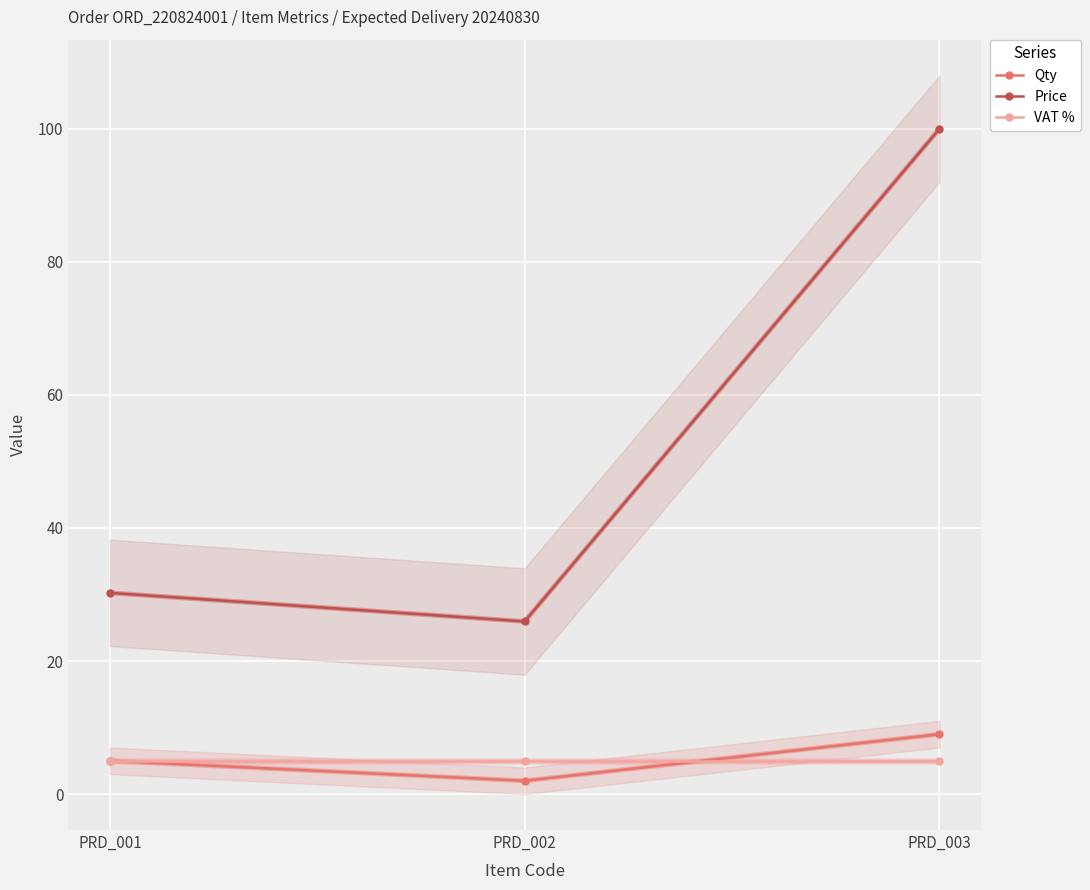

The VAT % series shows 5.0 at PRD_002. True or false?

True